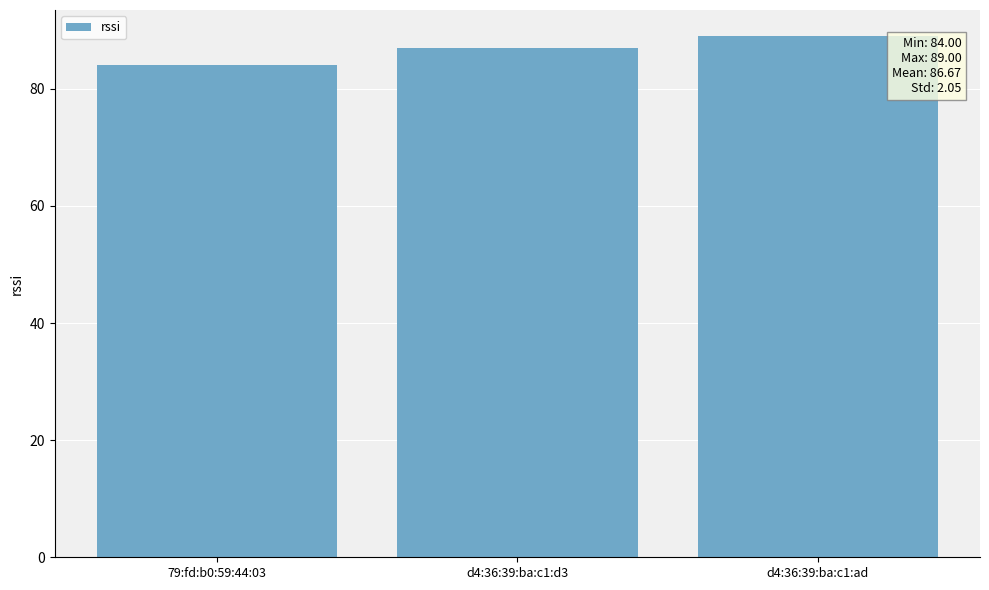

How many distinct data groups are displayed?

1